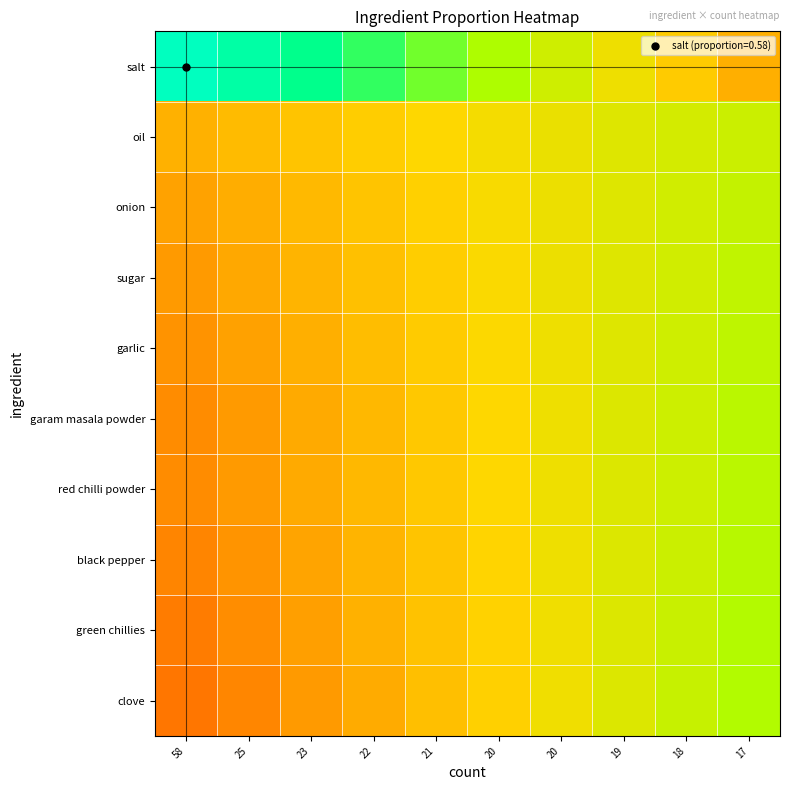

What is the spread (max minus min) of values at 21?

0.2